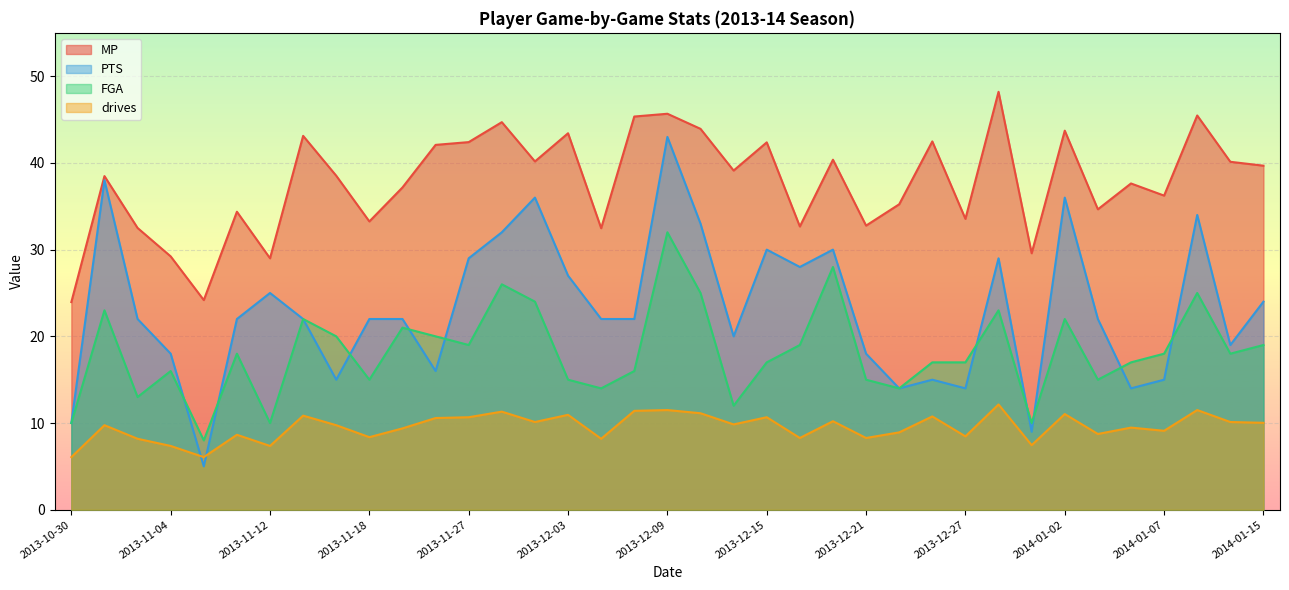

What is the sum of the drives values at 2013-11-29 and 2013-11-26?

21.9